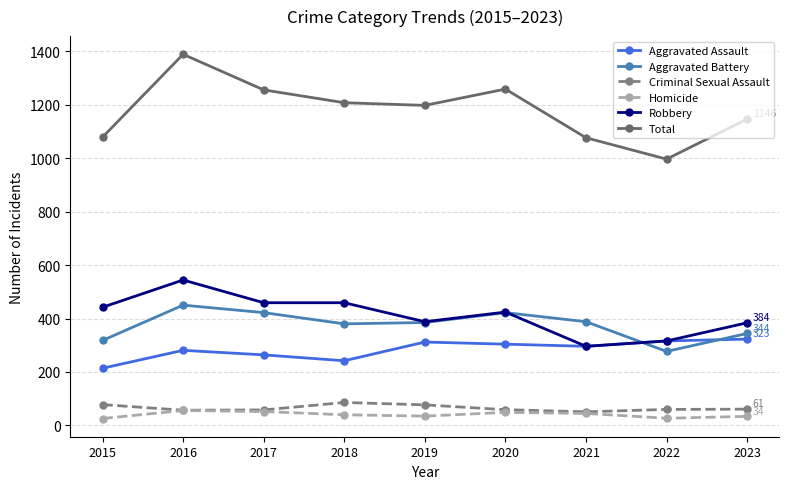

How many lines are shown in the chart?

6